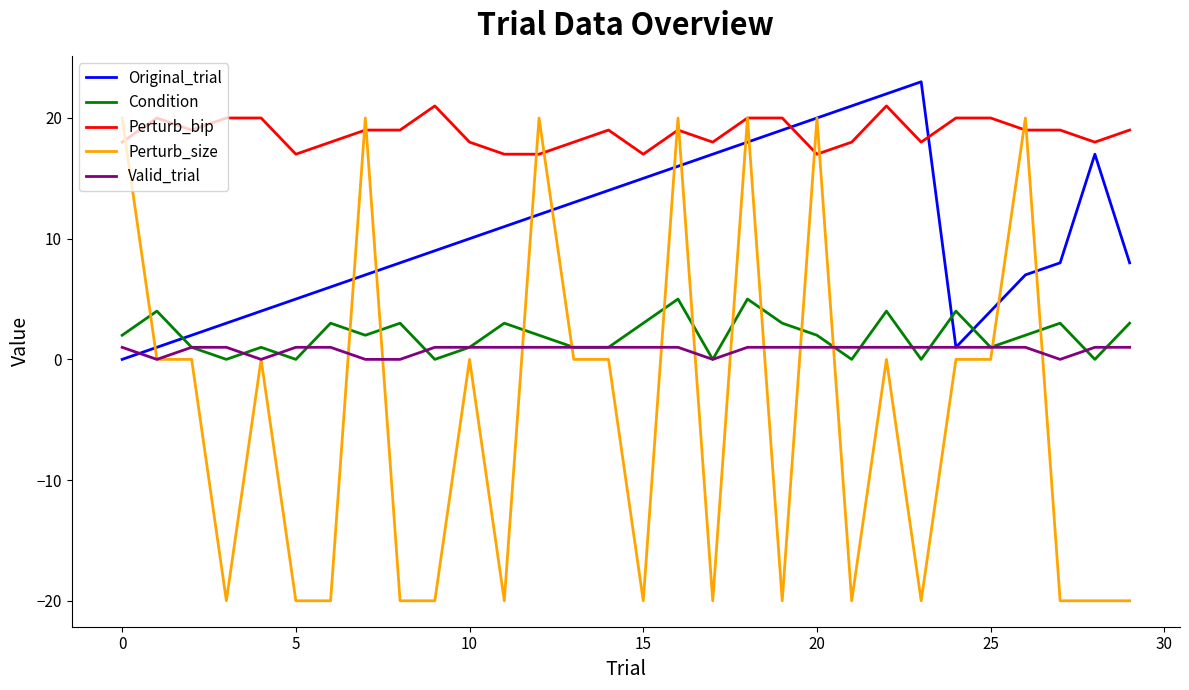

How many times do Perturb_bip and Original_trial cross each other?

2